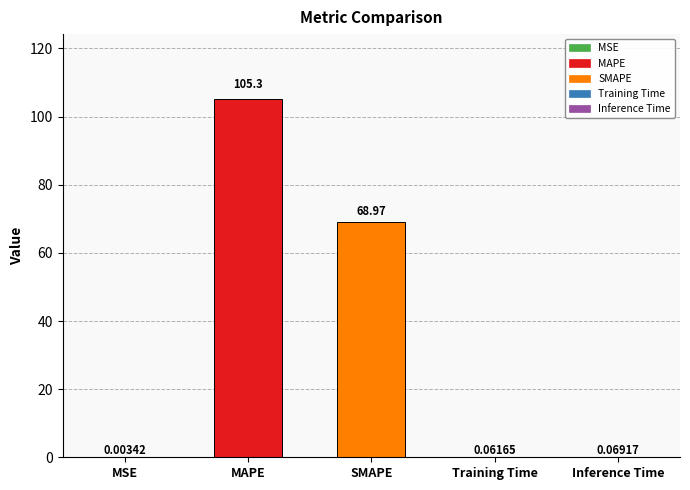

Between SMAPE and MSE, which is larger?

SMAPE